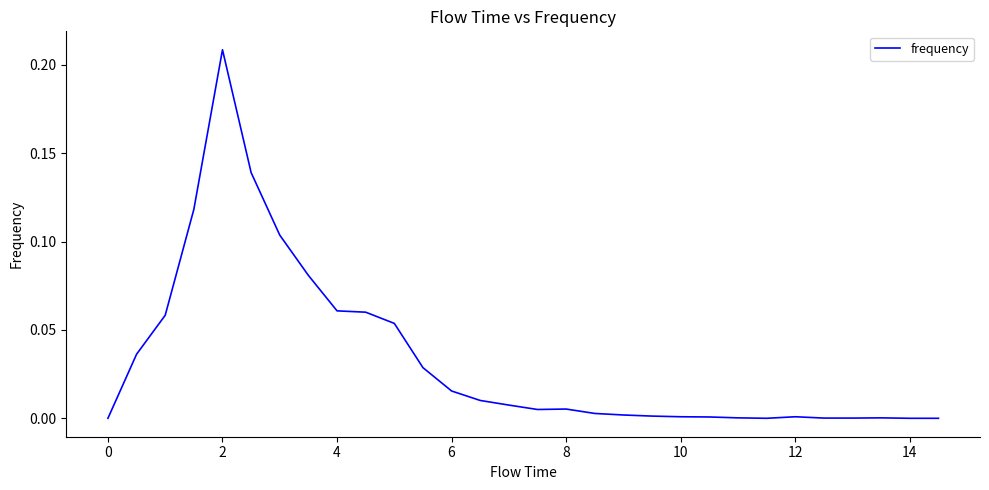

How many lines are shown in the chart?

1